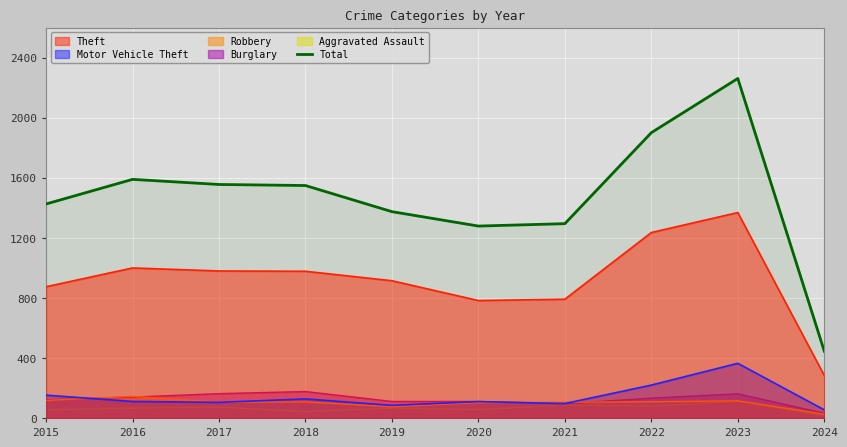

What is the difference between the values at 2020 and 2016?

311